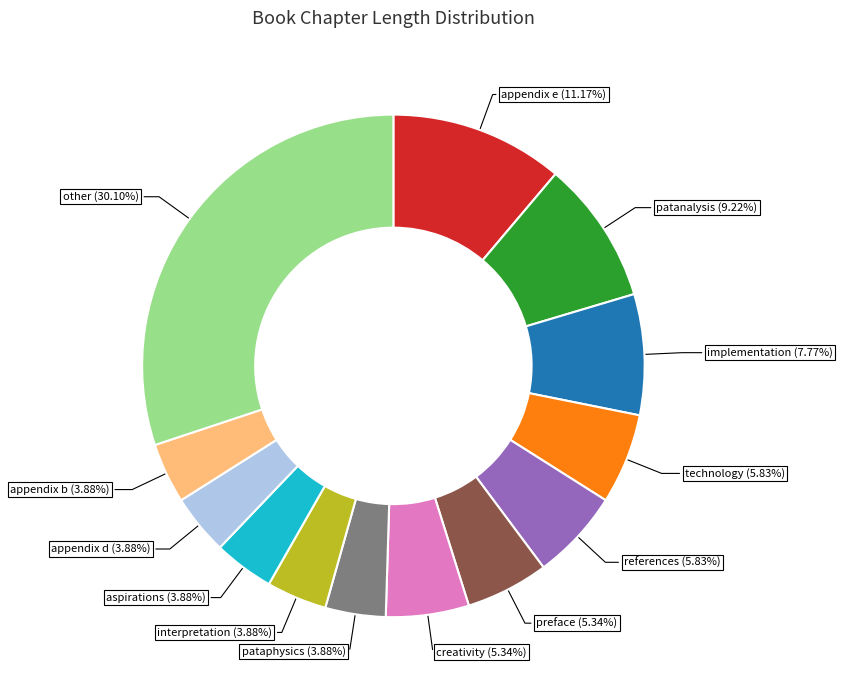

Is there any slice that represents more than half of the pie?

No